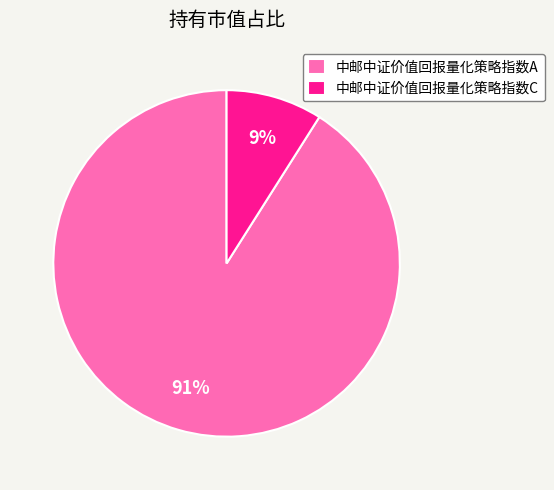

To the nearest percent, what is the difference between the 中邮中证价值回报量化策略指数C and 中邮中证价值回报量化策略指数A slice percentages?

82%